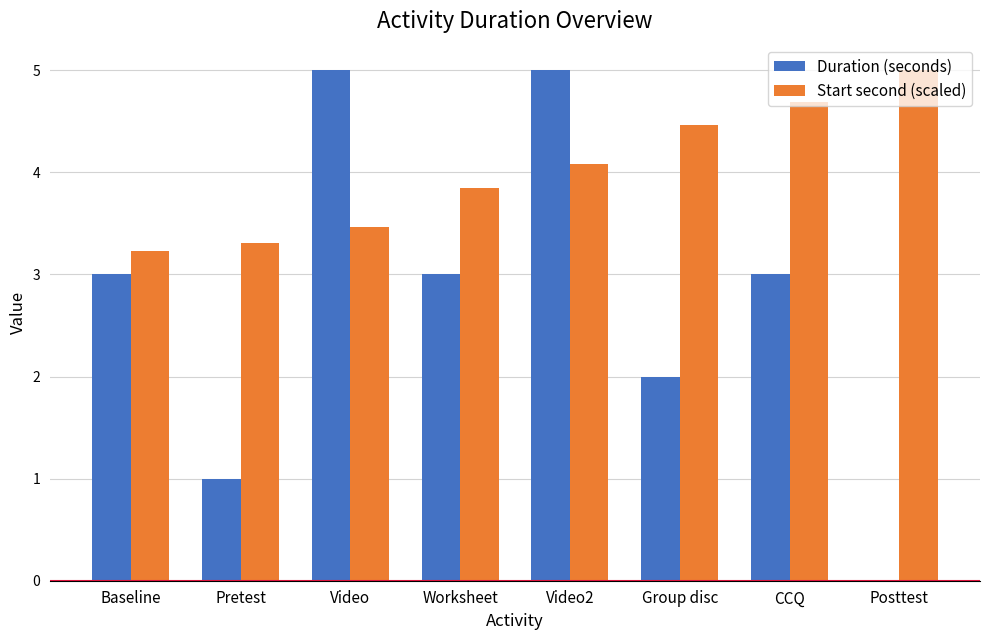

What is the sum of the Start second (scaled) values at Baseline and Group disc?

7.7